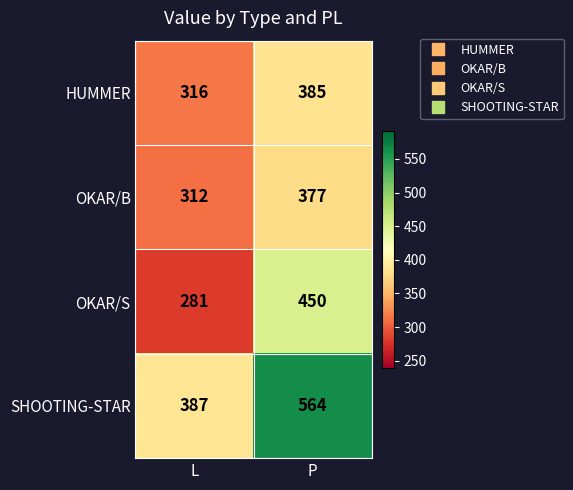

At how many categories does at least one series exceed 510?

1